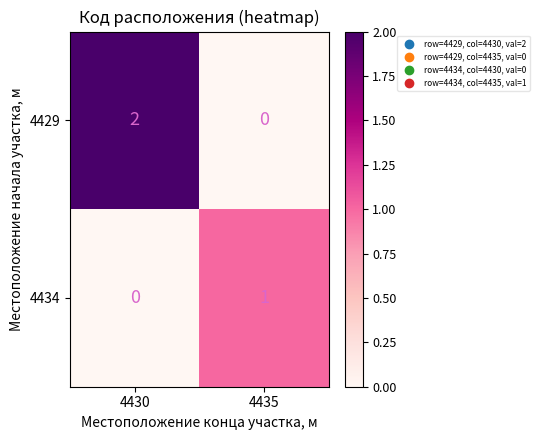

What is the total value across all series at 4435?

1